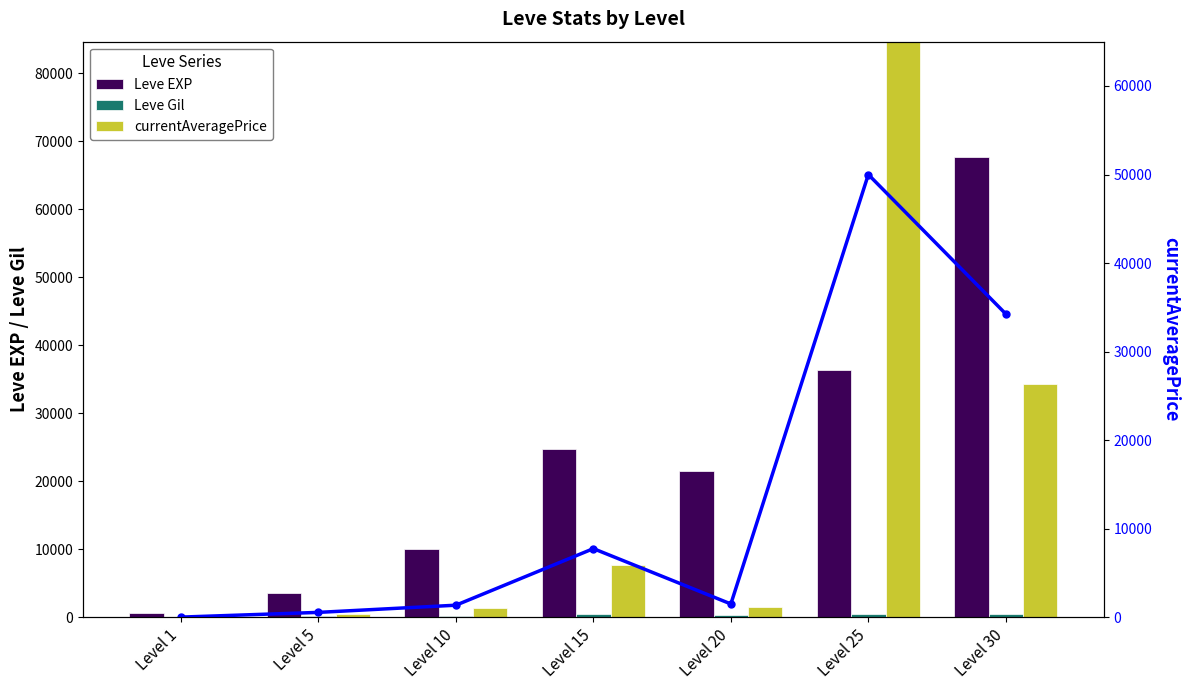

How many values in the Leve EXP series exceed 21600?

3